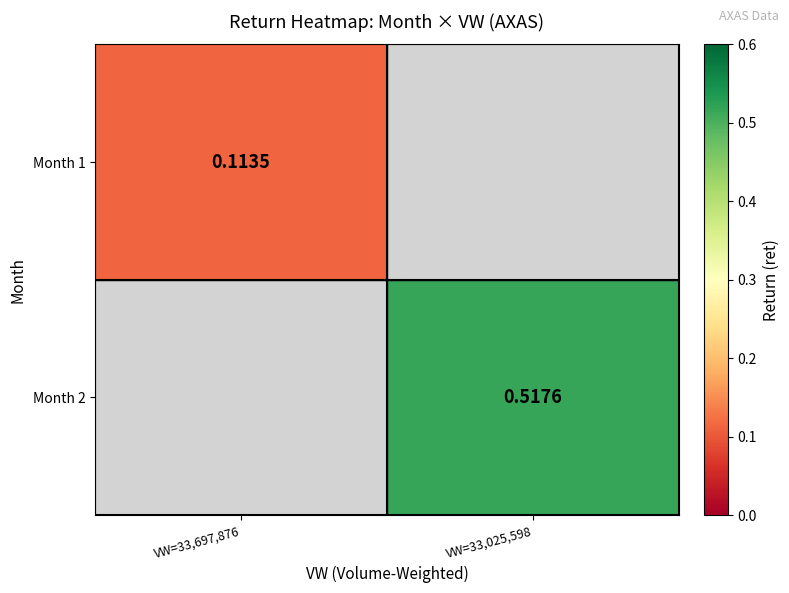

Which category has the highest value in the Month 2 series?

VW=33,697,876